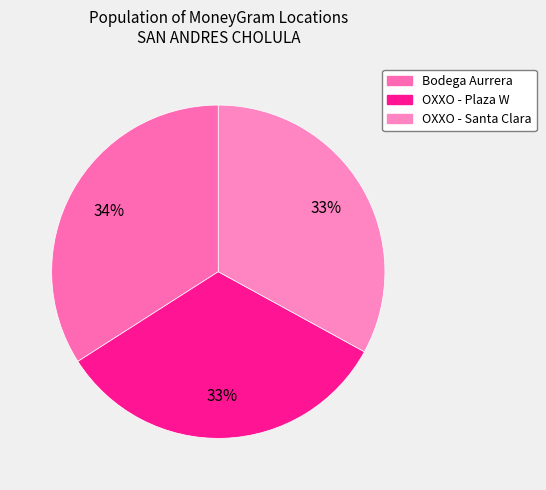

How many segments does this pie chart have?

3